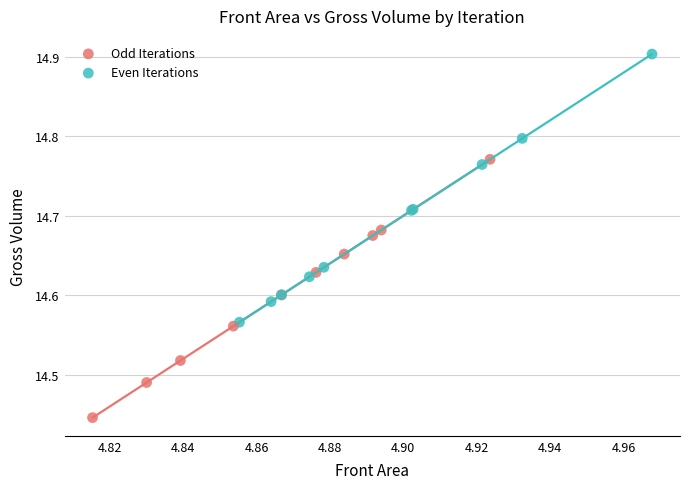

Which series has the widest spread of Y values?

Even Iterations